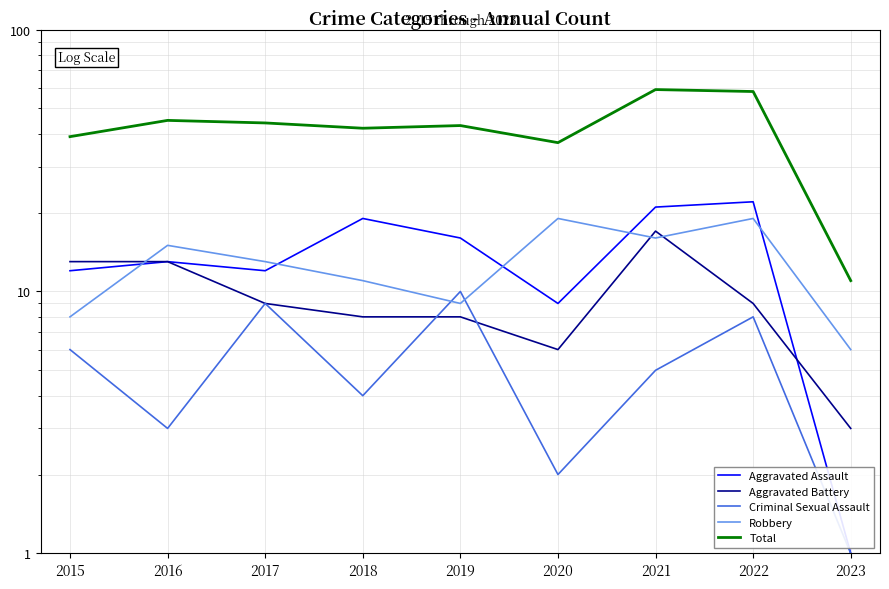

What are all the series names shown in the legend?

Aggravated Assault, Aggravated Battery, Criminal Sexual Assault, Robbery, Total